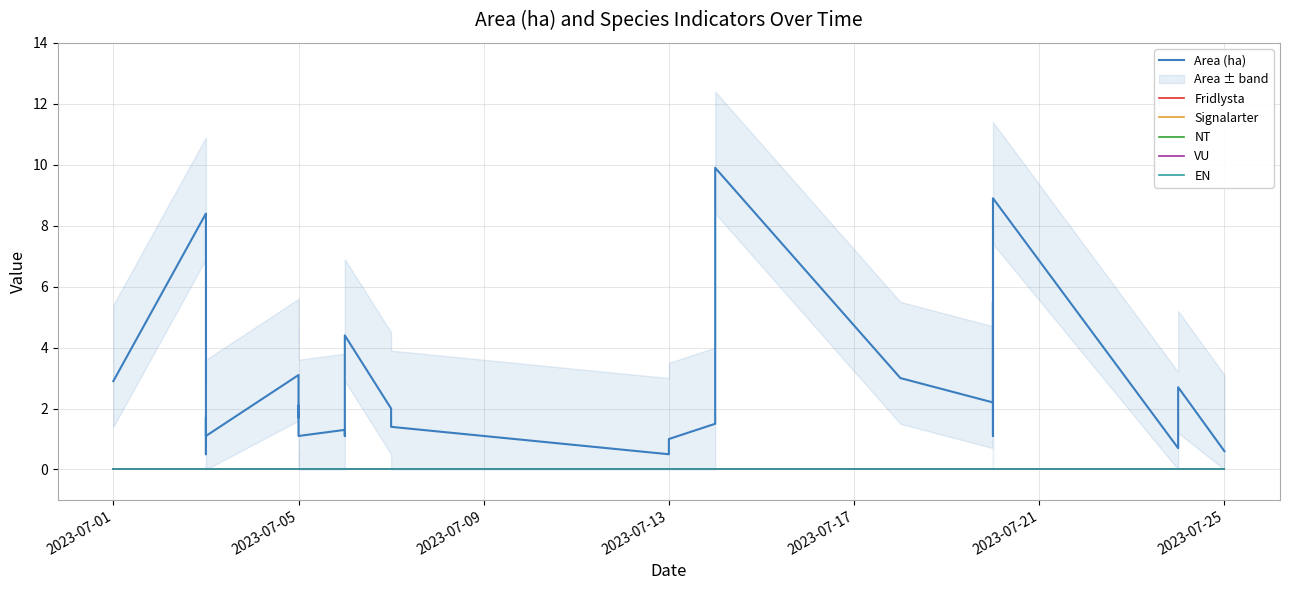

What position from the right is 8?

22